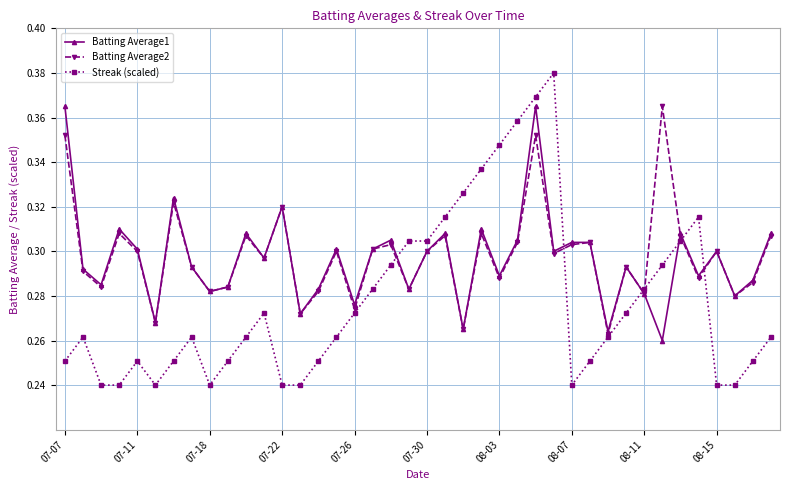

How many Batting Average2 values are between 0 and 1?

40